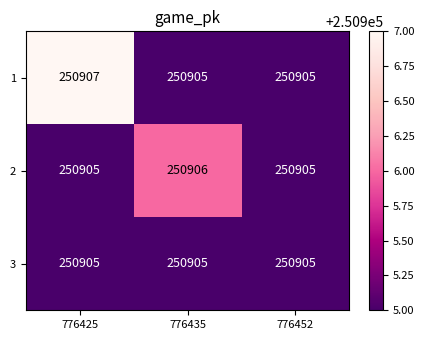

Rank the series by their maximum value, from highest to lowest.

1, 2, 3